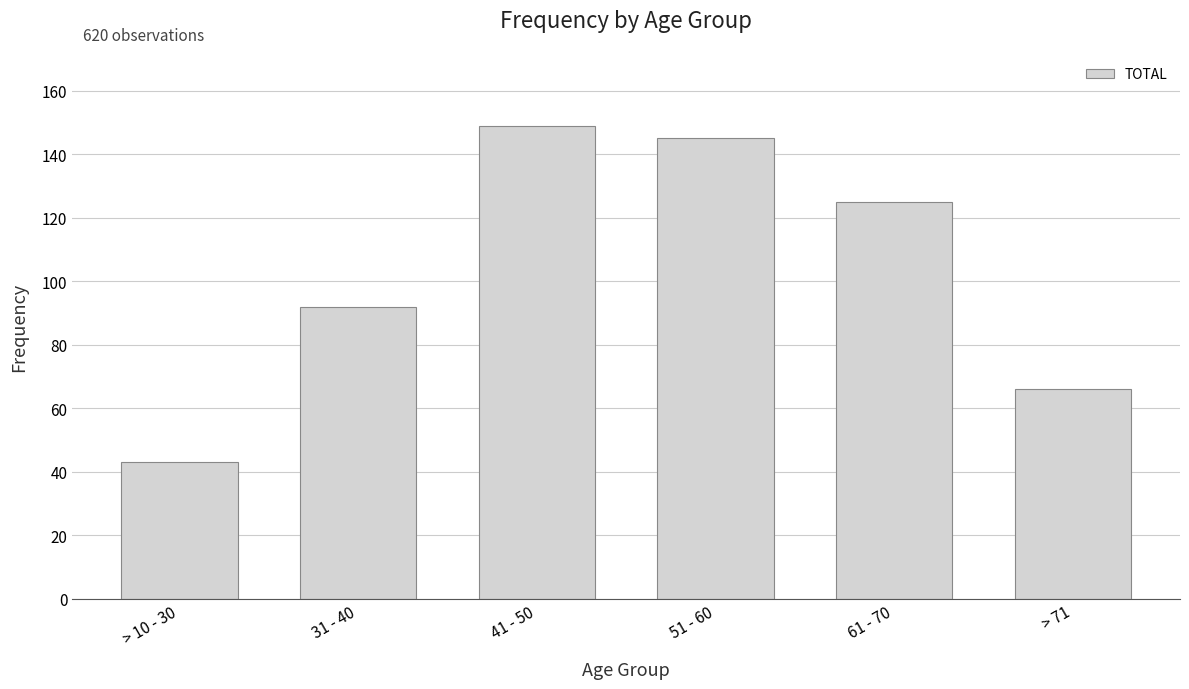

What is the label of the 6th bar from the left?

> 71